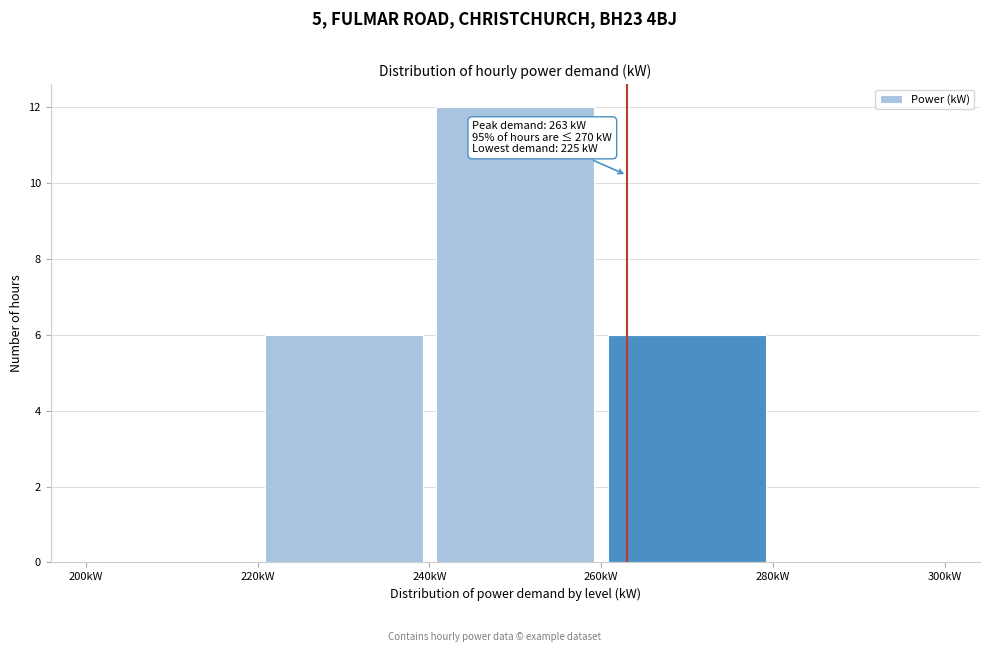

Over which range of the x-axis is the bar tallest?

240 to 260